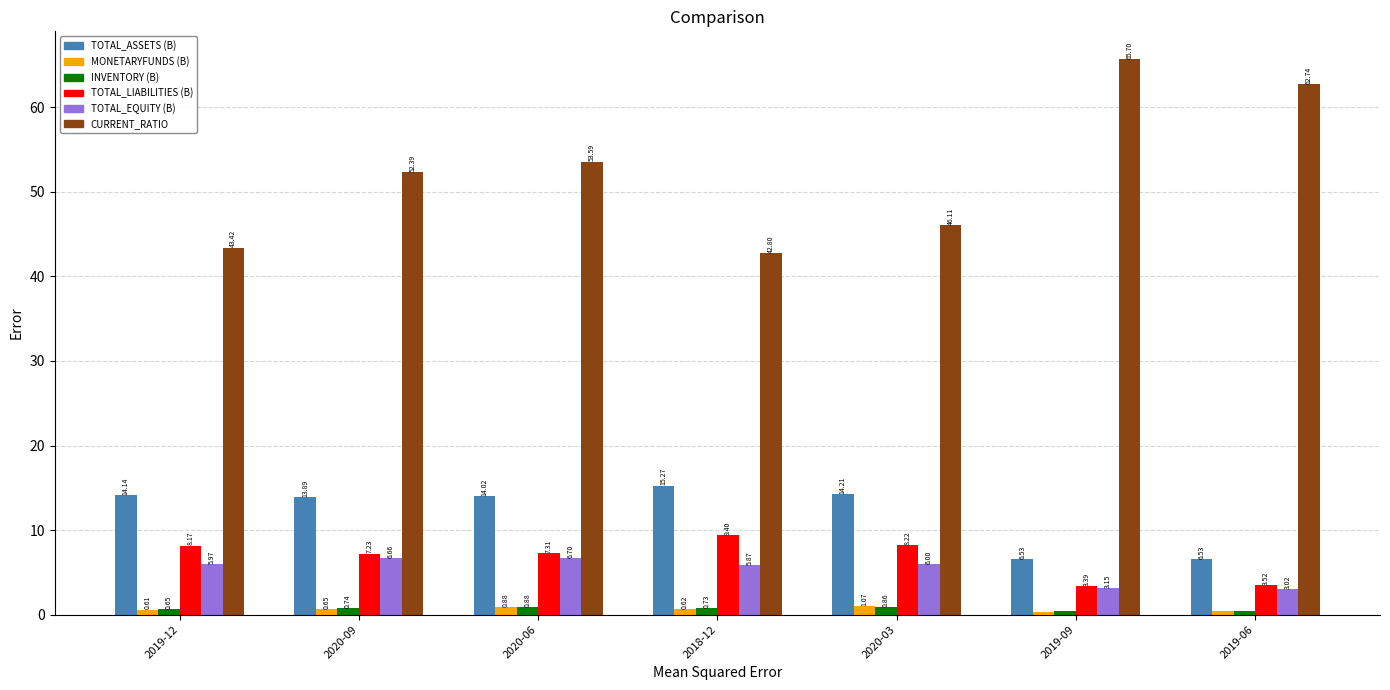

Does the chart contain stacked bars?

No